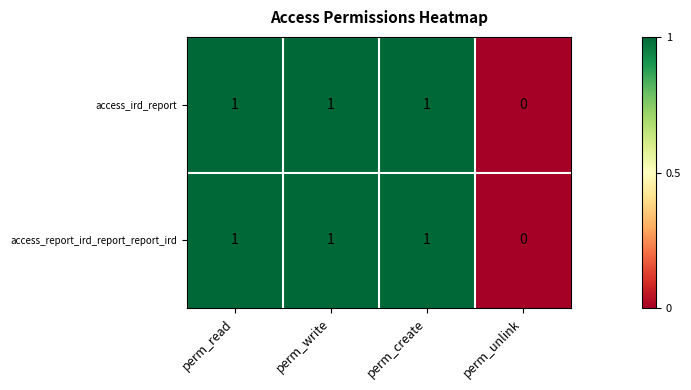

Is the value of access_ird_report at perm_read greater than the value of access_report_ird_report_report_ird at perm_unlink?

Yes